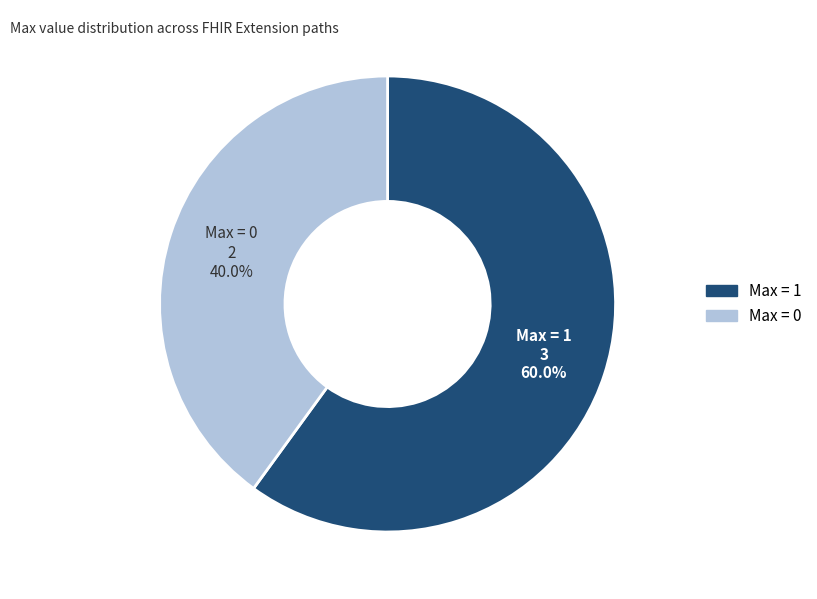

Count the number of slices in the pie.

2